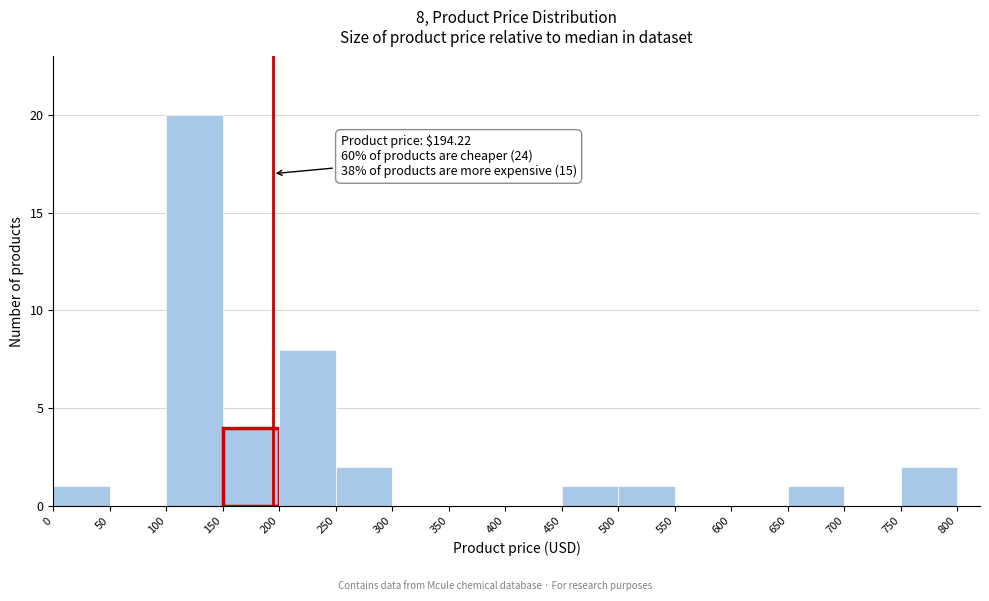

Which range on the x-axis has the tallest bar?

100 to 150